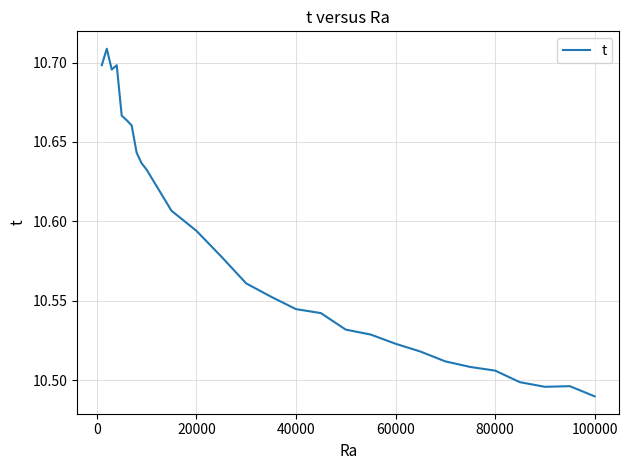

How many lines are shown in the chart?

1